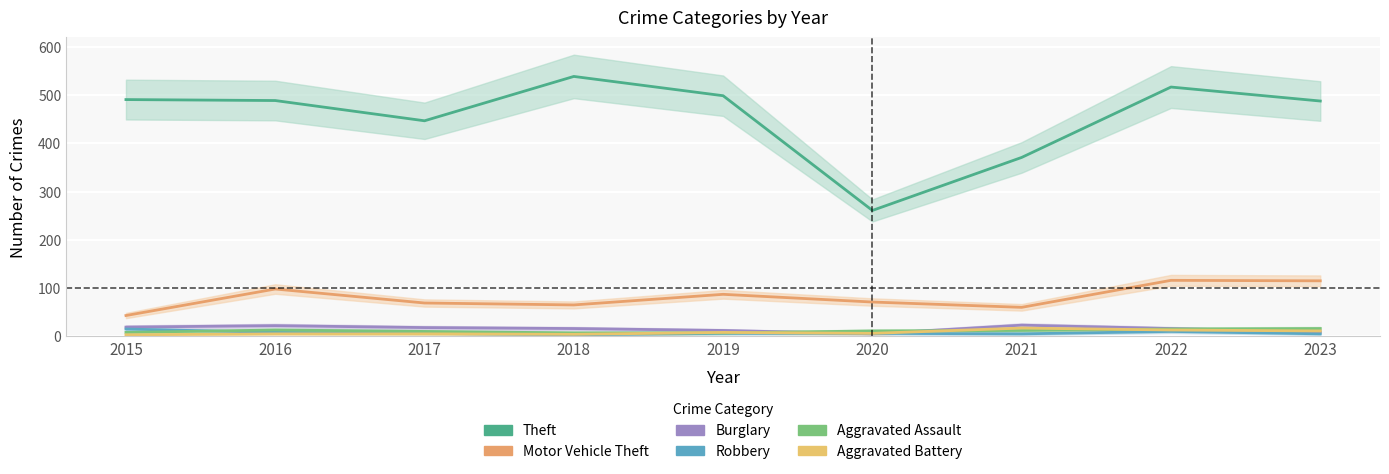

Which series has the widest spread of values?

Theft